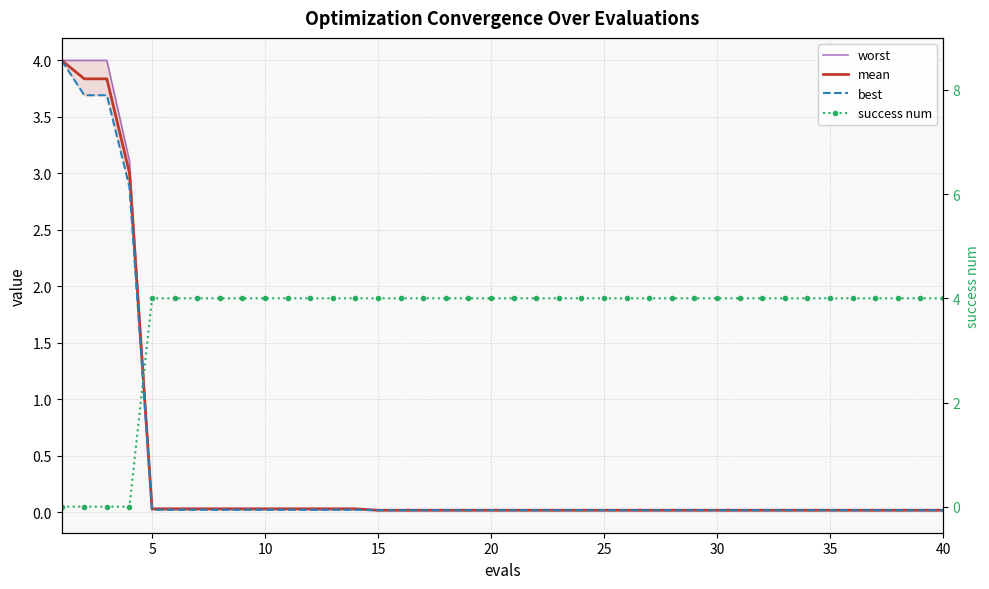

Which series changed the most between 10 and 29?

success num